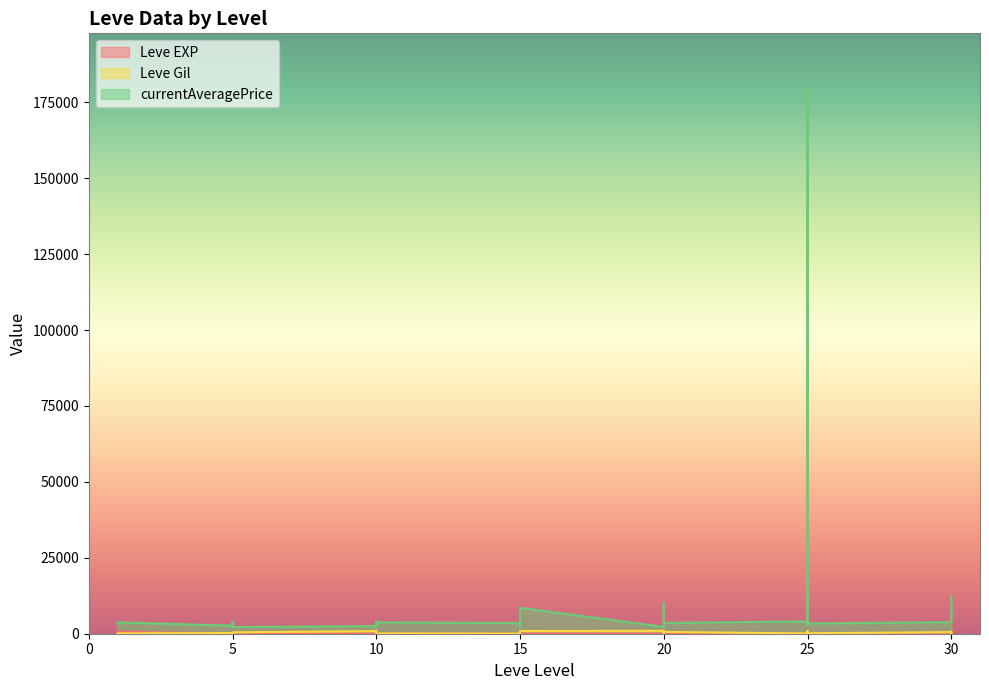

True or false: currentAveragePrice and Leve Gil cross at least once.

False